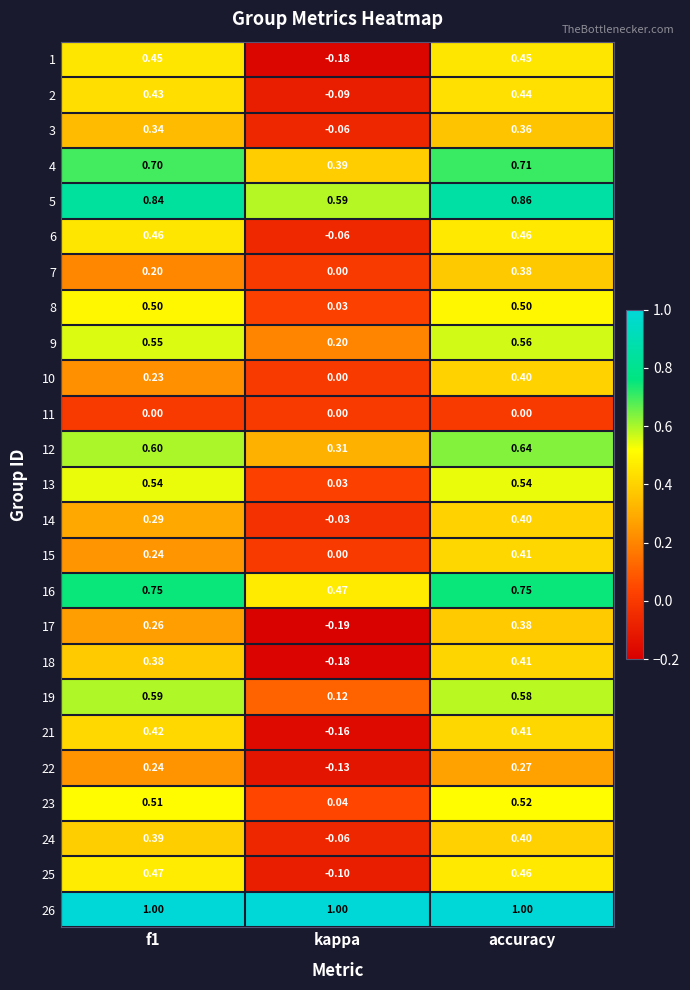

At which category does the chart reach its minimum across all series?

kappa